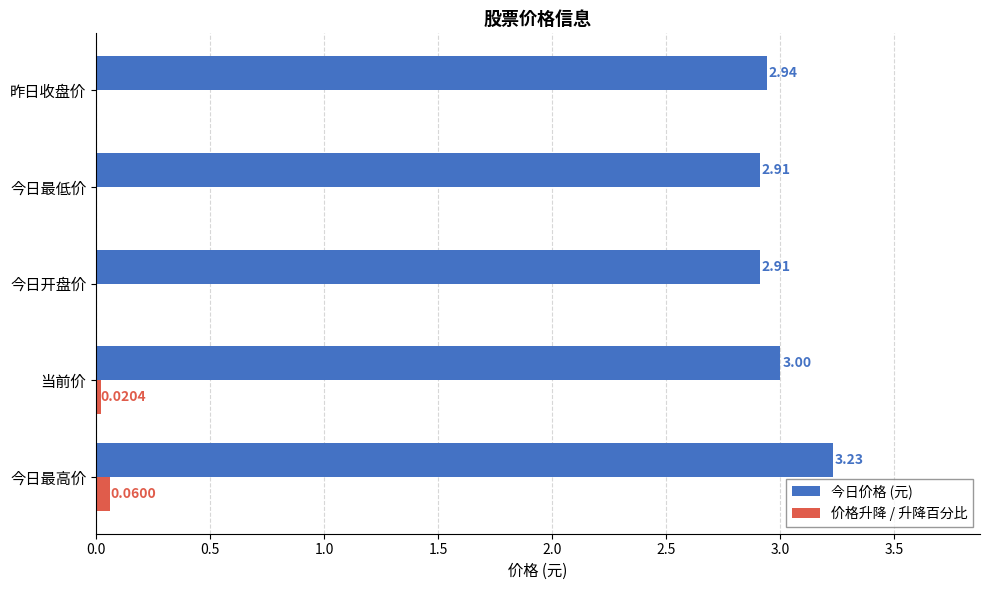

At which category is the sum across all series the highest?

今日最高价